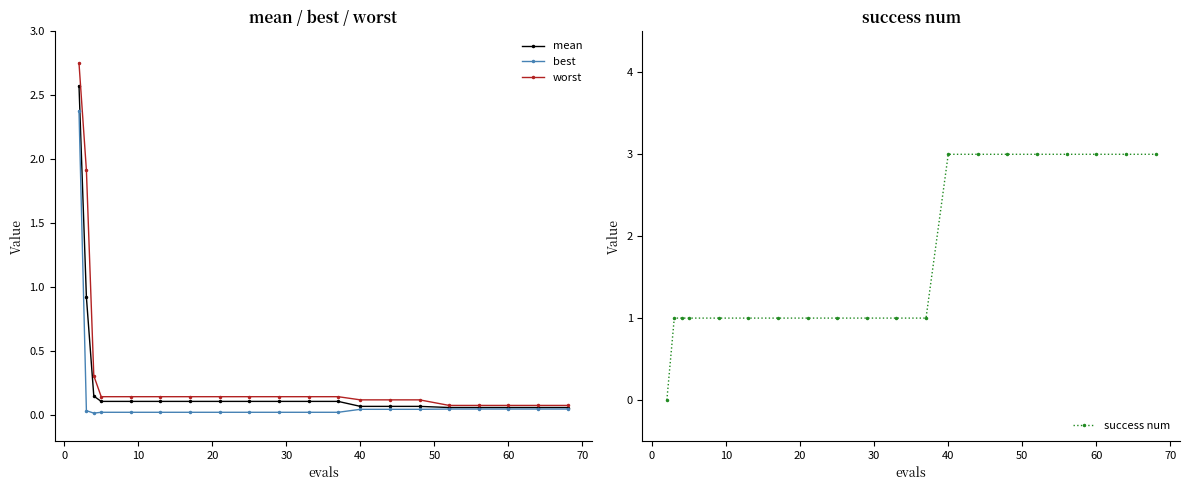

Is the value of success num at 20 greater than the value of best at 60?

Yes